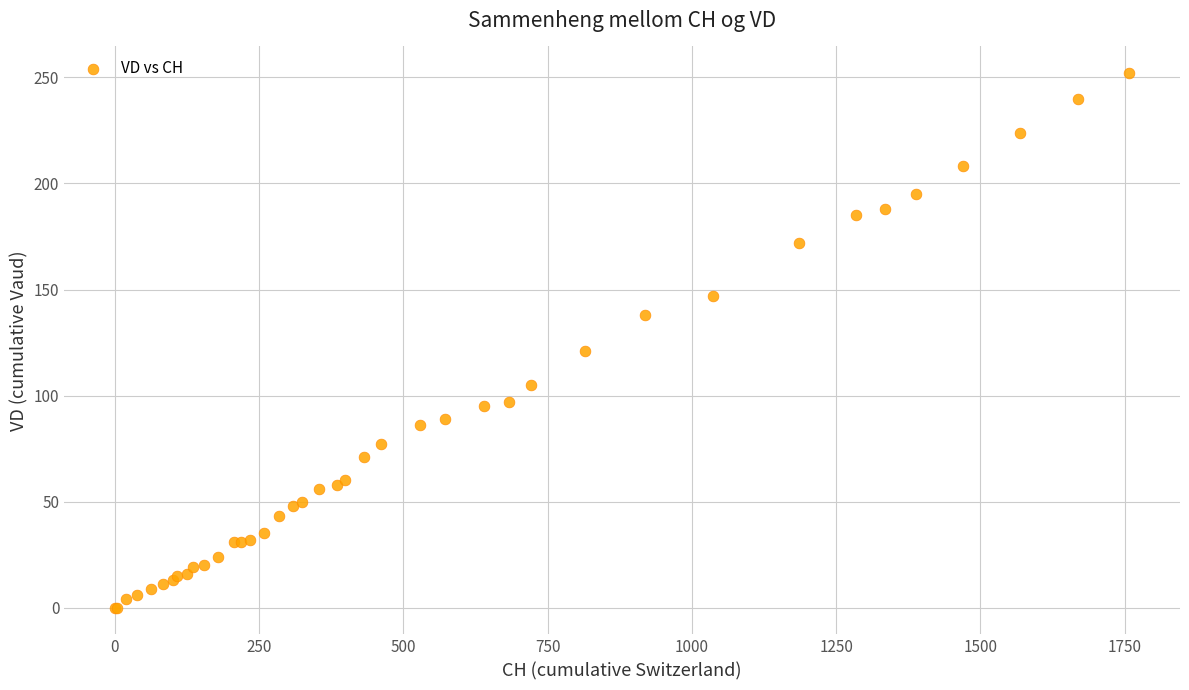

What Y value in the scatter plot is closest to 126?

121